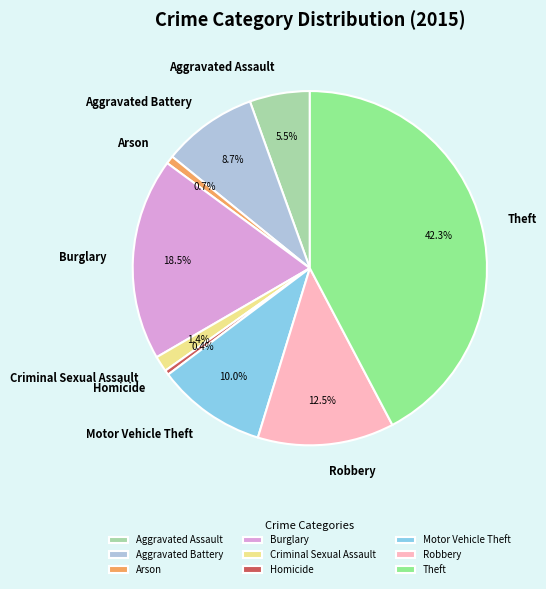

Which category has the biggest portion of the pie?

Theft